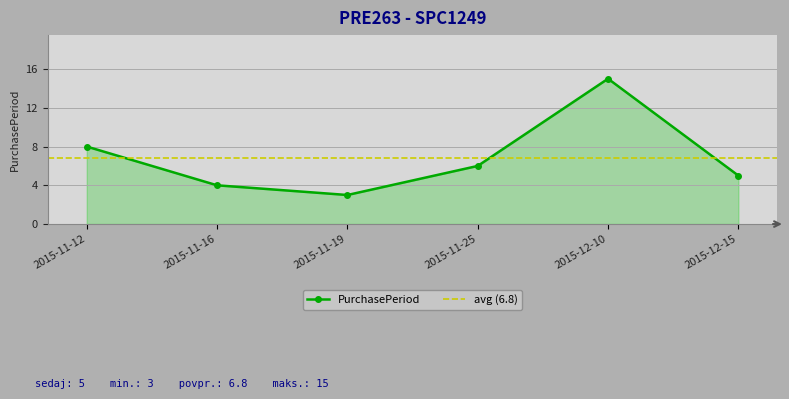

Reading left to right, what are all the values shown in this chart?

8	4	3	6	15	5